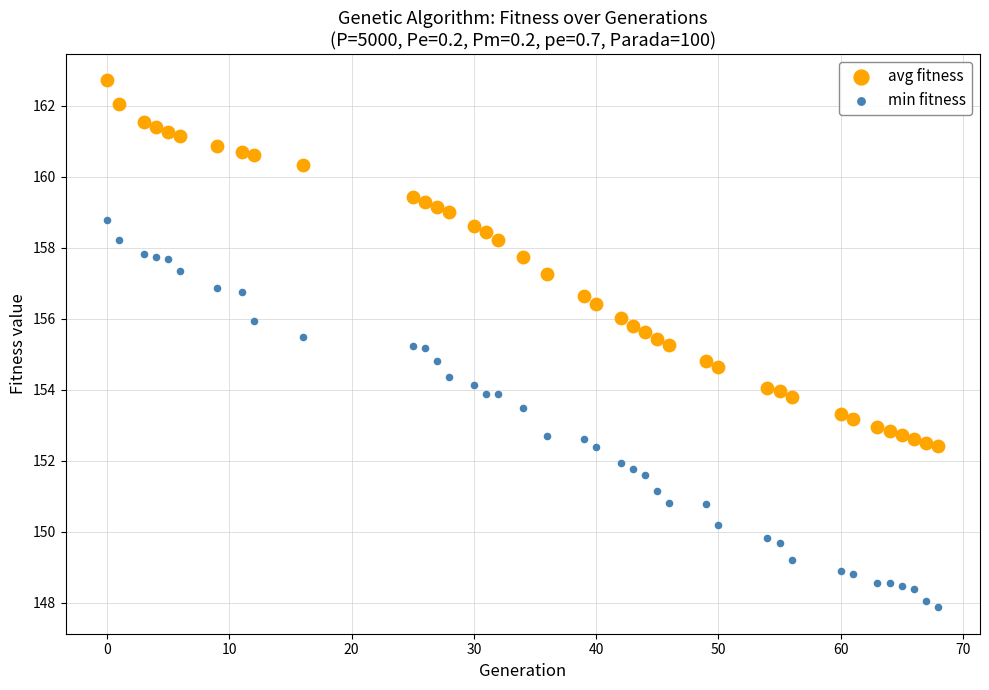

What are all the series names shown in the legend?

avg fitness, min fitness